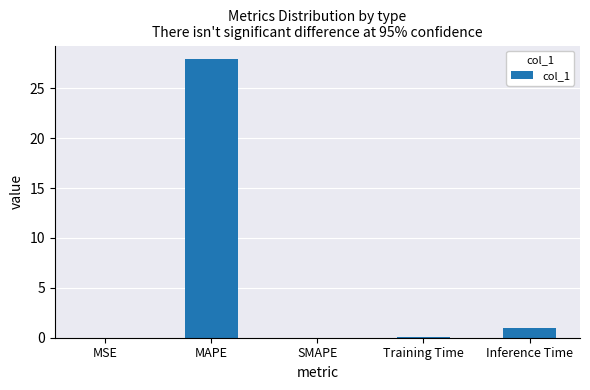

Between SMAPE and Inference Time, which is larger?

Inference Time